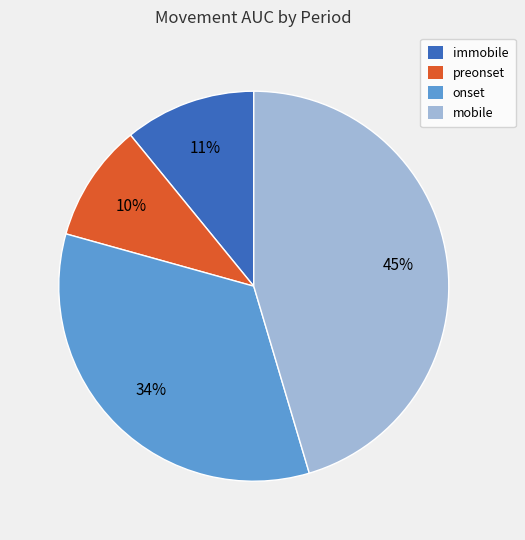

To the nearest percent, what portion does mobile represent?

45%